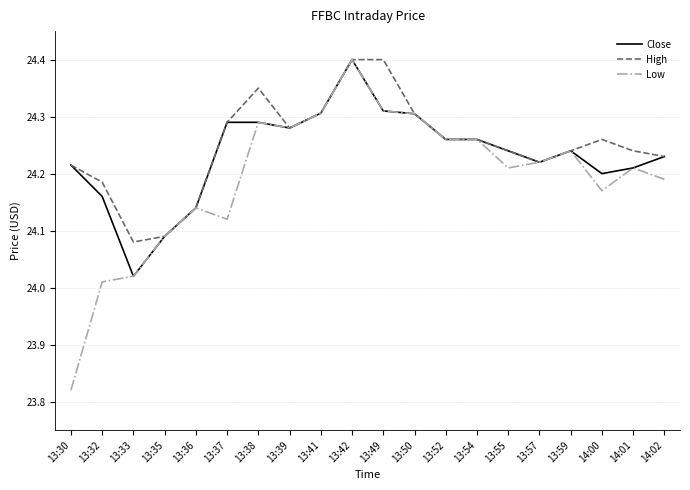

What is the total value across all series at 13:50?

72.9